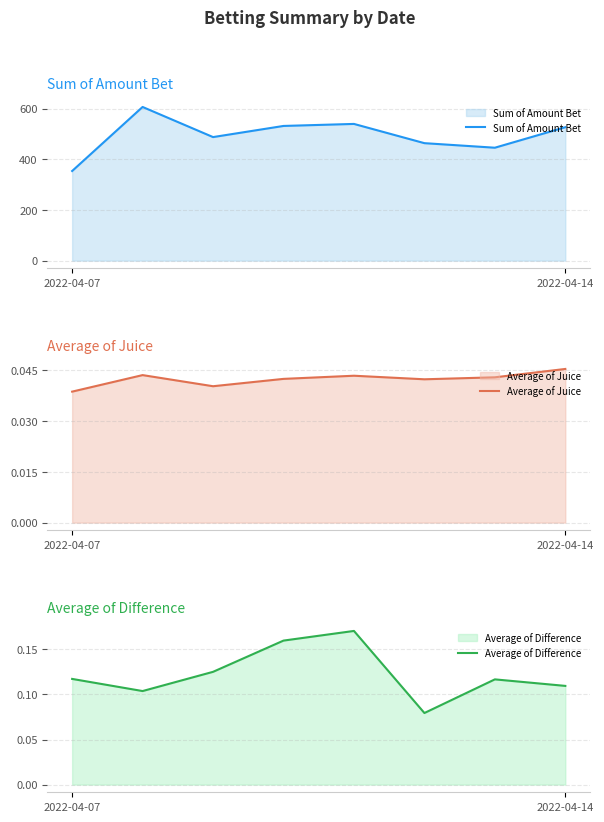

True or false: Sum of Amount Bet has more than 0 interior local peaks.

True